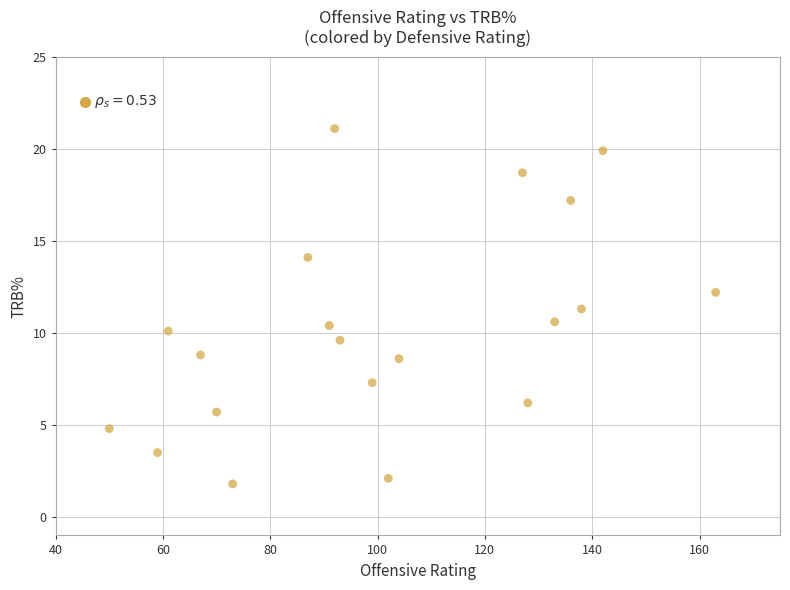

What is the range of X values (max minus min)?

113.0